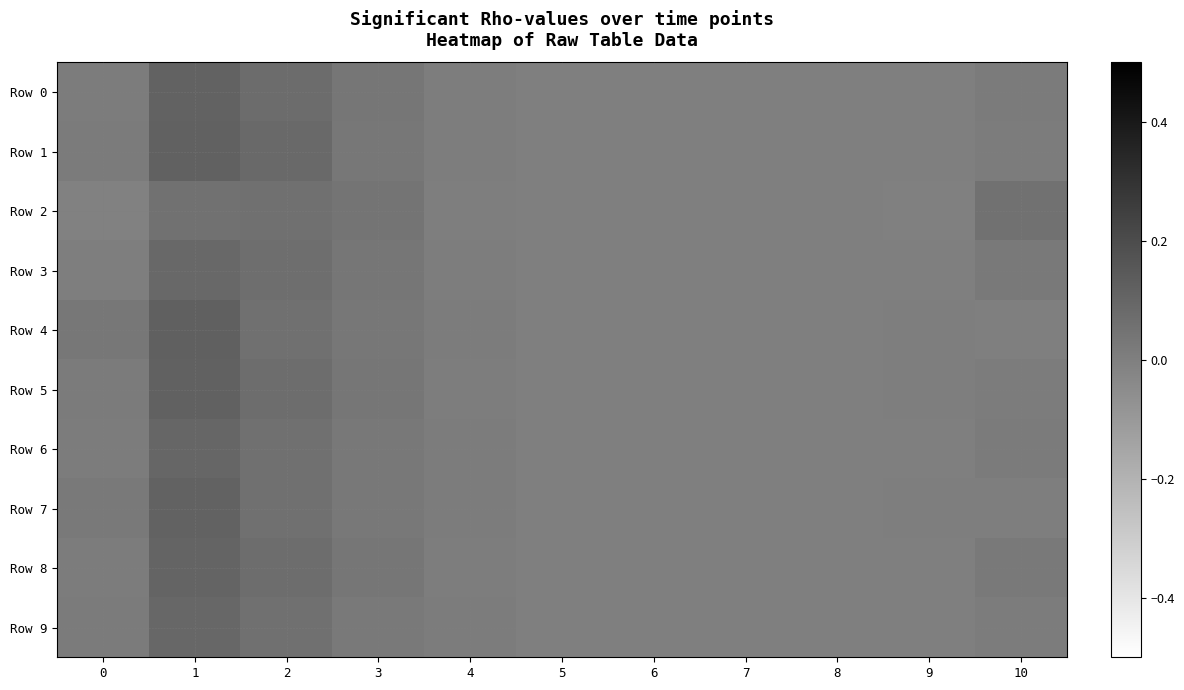

Which series has the largest range (max minus min)?

Row 4